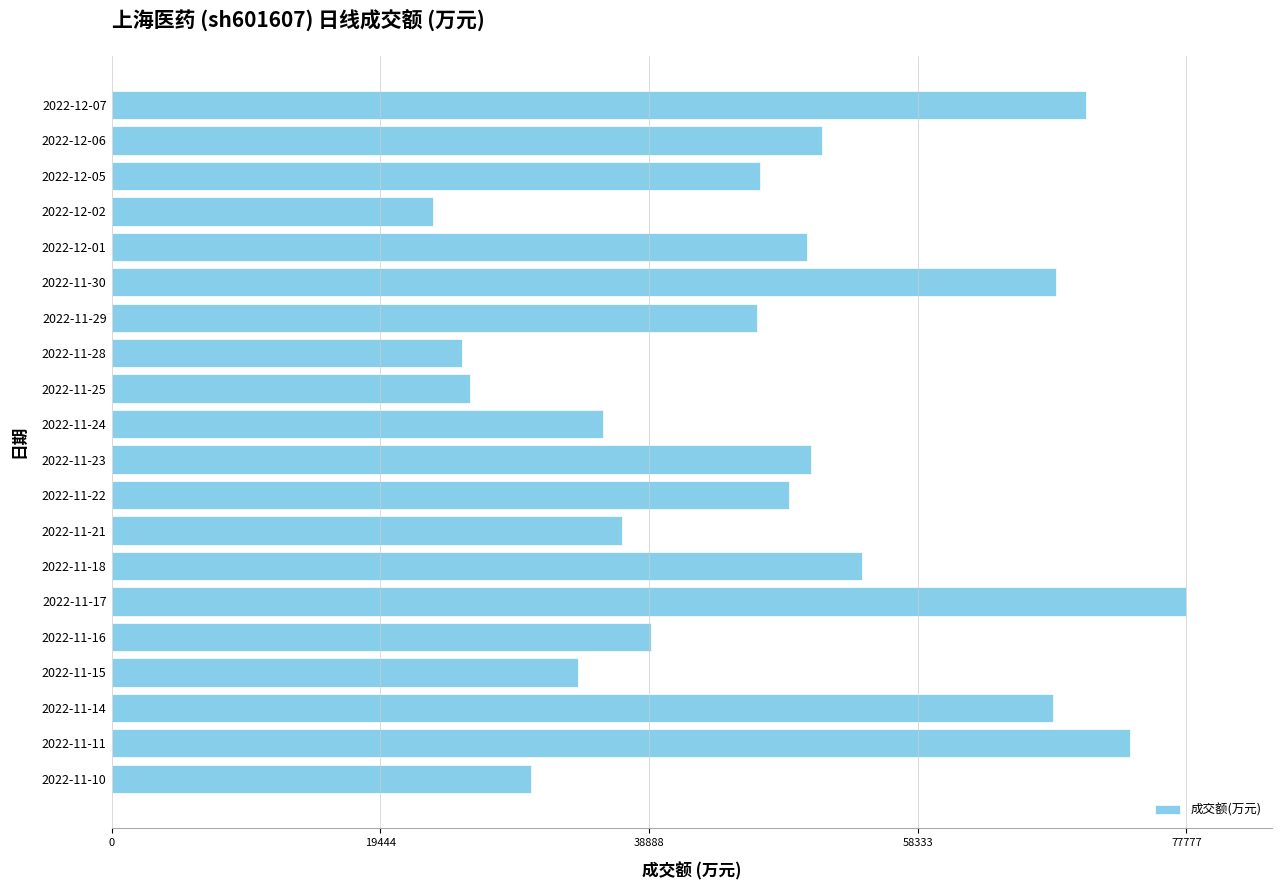

The value at 2022-12-02 is 23252. True or false?

True